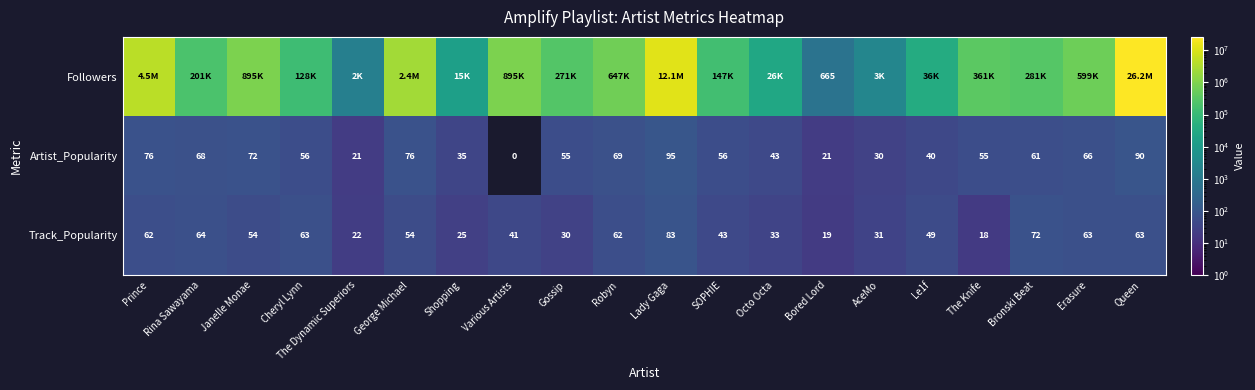

What is the highest value of the Track_Popularity series?

83